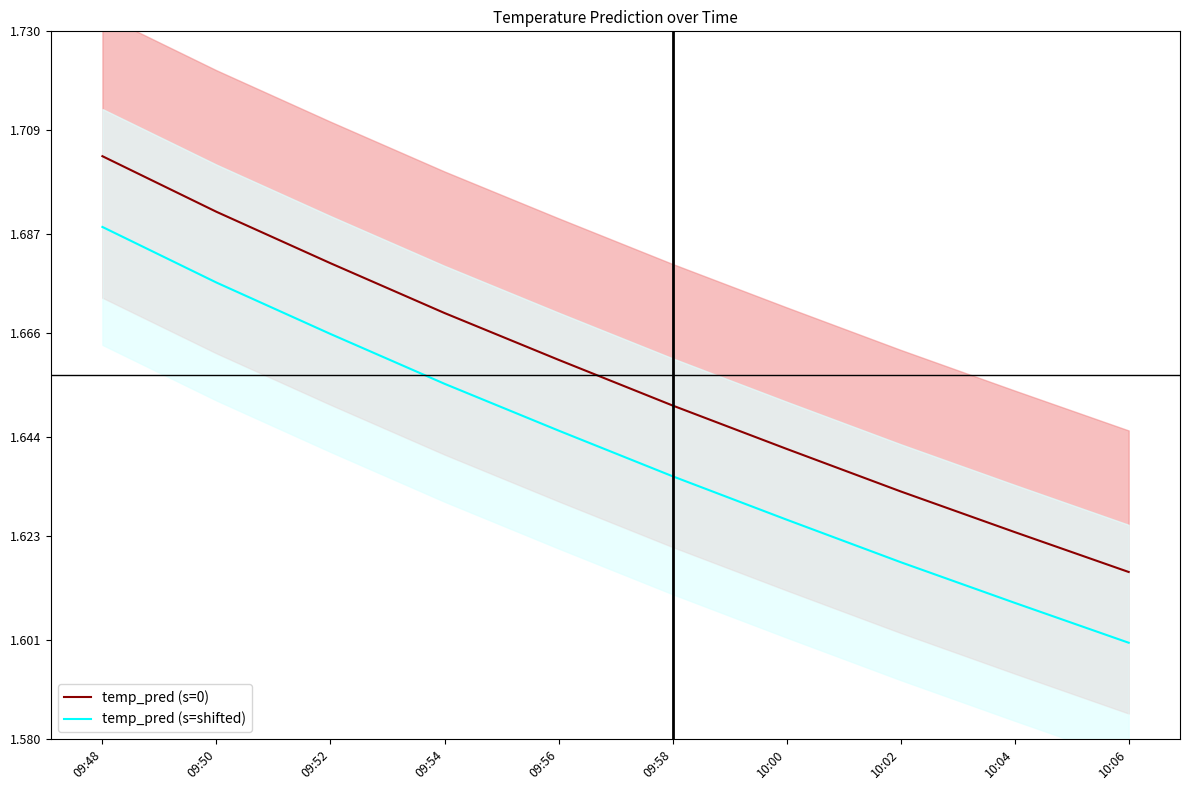

Which has a higher value, 10:04 or 10:06?

10:04